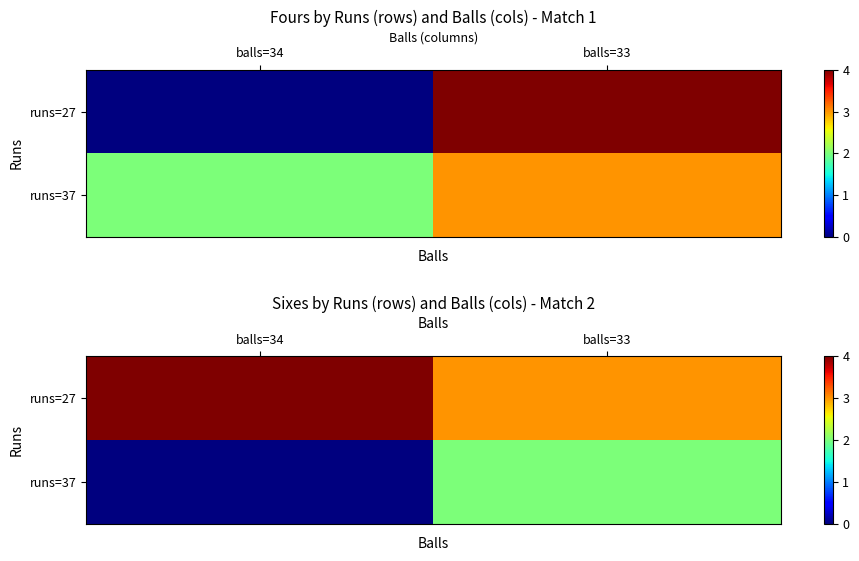

True or false: runs=37 has a value of 1 at balls=34.

False